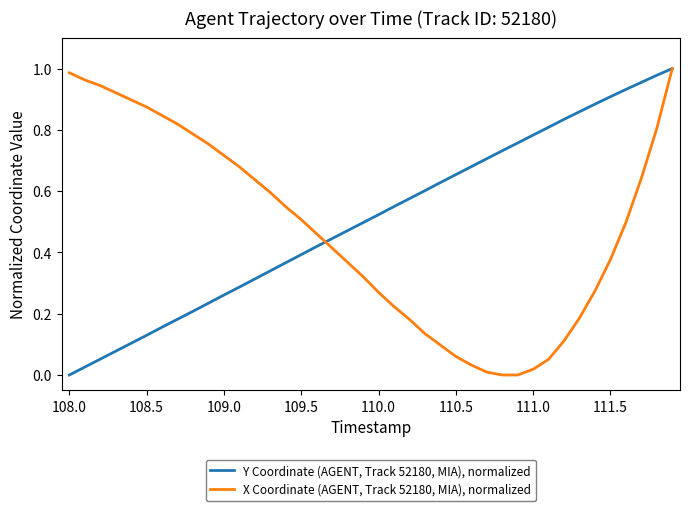

Rank the series by their average value, from lowest to highest.

X Coordinate (AGENT, Track 52180, MIA), normalized, Y Coordinate (AGENT, Track 52180, MIA), normalized